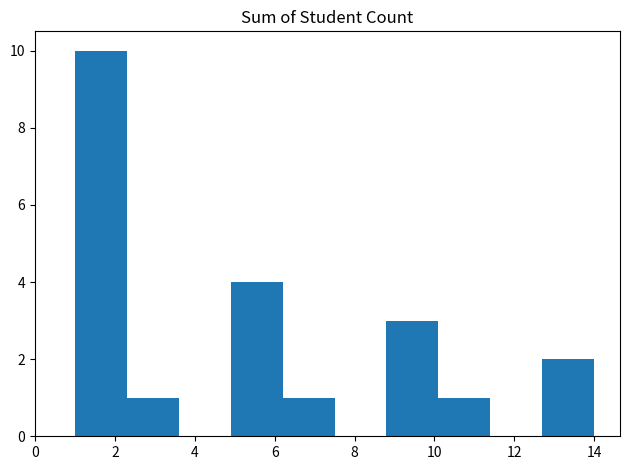

Reading left to right, list every bar in this chart as the range it spans on the x-axis followed by its height. Neither the bar edges nor the heights are printed on the chart, so give them approximately, as read against the axes.

1.0 to 2.3: 10
2.3 to 3.6: 1
3.6 to 4.9: 0
4.9 to 6.2: 4
6.2 to 7.5: 1
7.5 to 8.8: 0
8.8 to 10.1: 3
10.1 to 11.4: 1
11.4 to 12.7: 0
12.7 to 14.0: 2